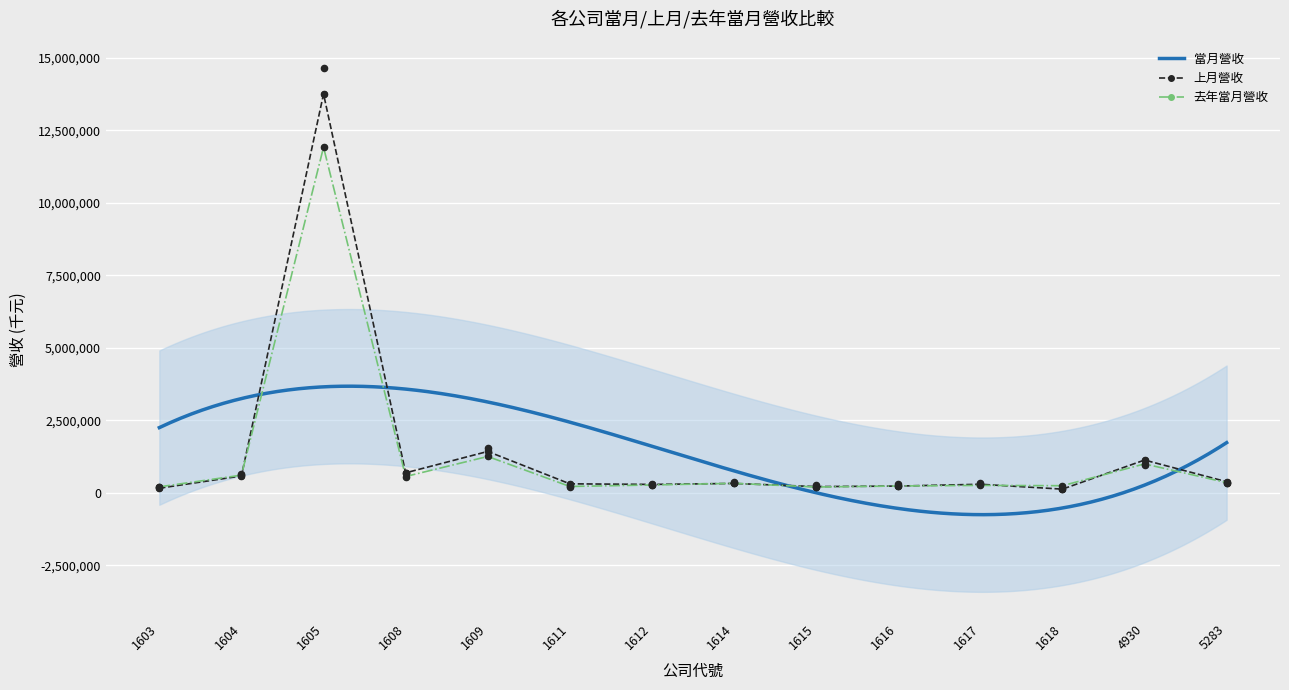

What are all the series names shown in the legend?

當月營收, 上月營收, 去年當月營收